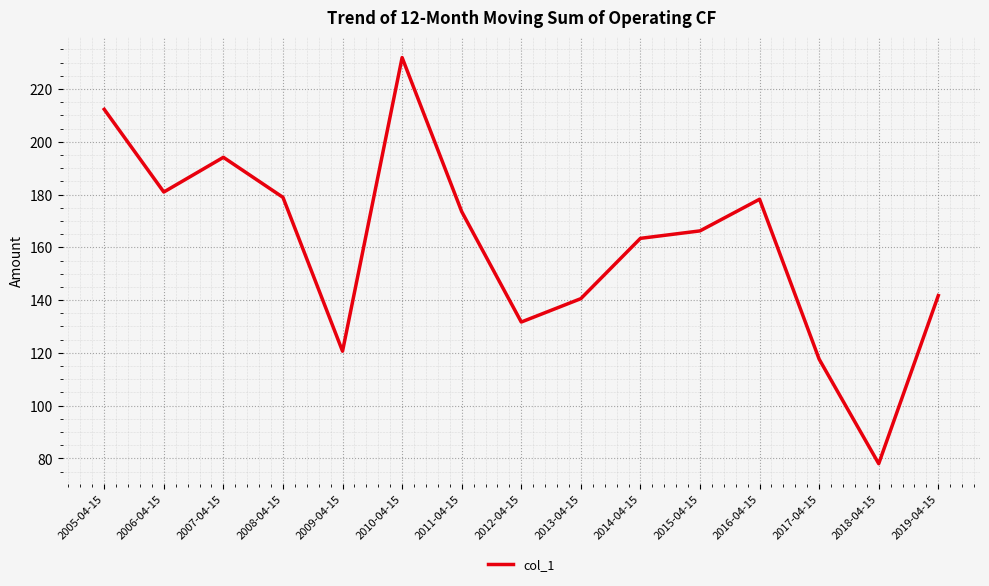

What position from the right is 2005-04-15?

15